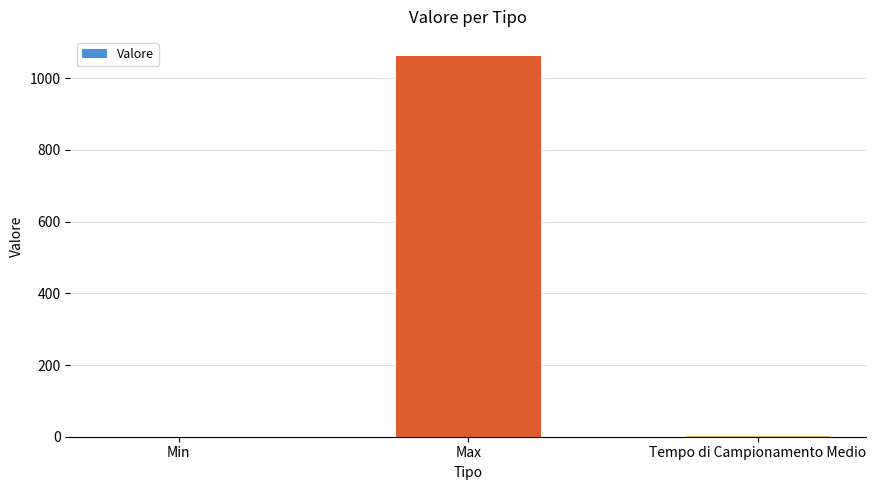

What is the sum of all values?

1064.0